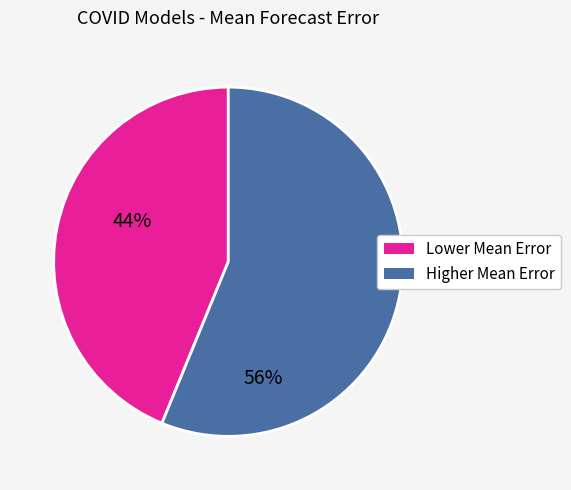

Does any single category account for the majority?

Yes